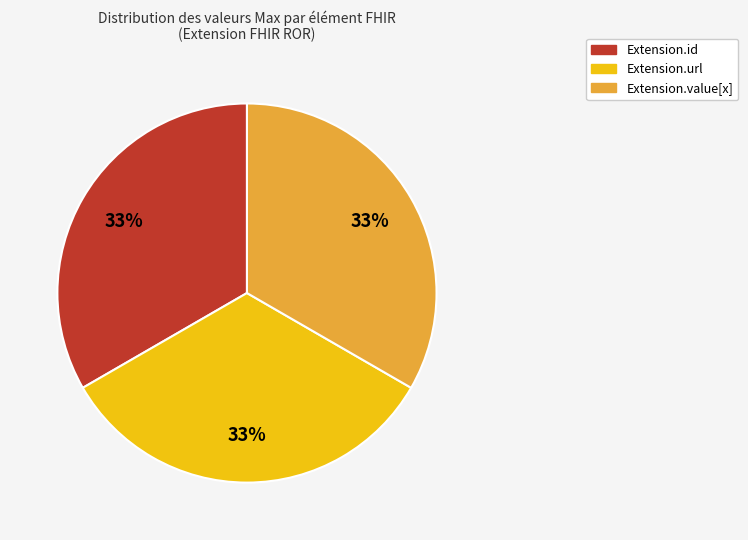

Is there any slice that represents more than half of the pie?

No